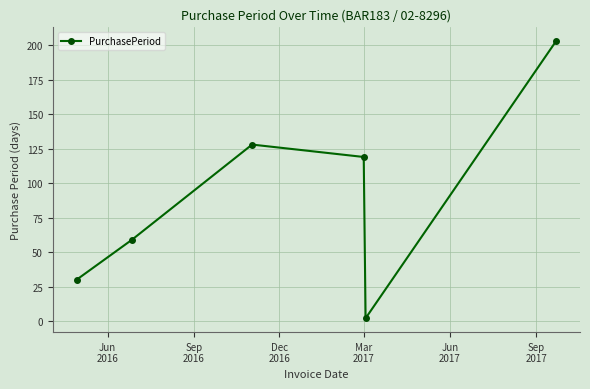

What is the greatest value displayed?

203